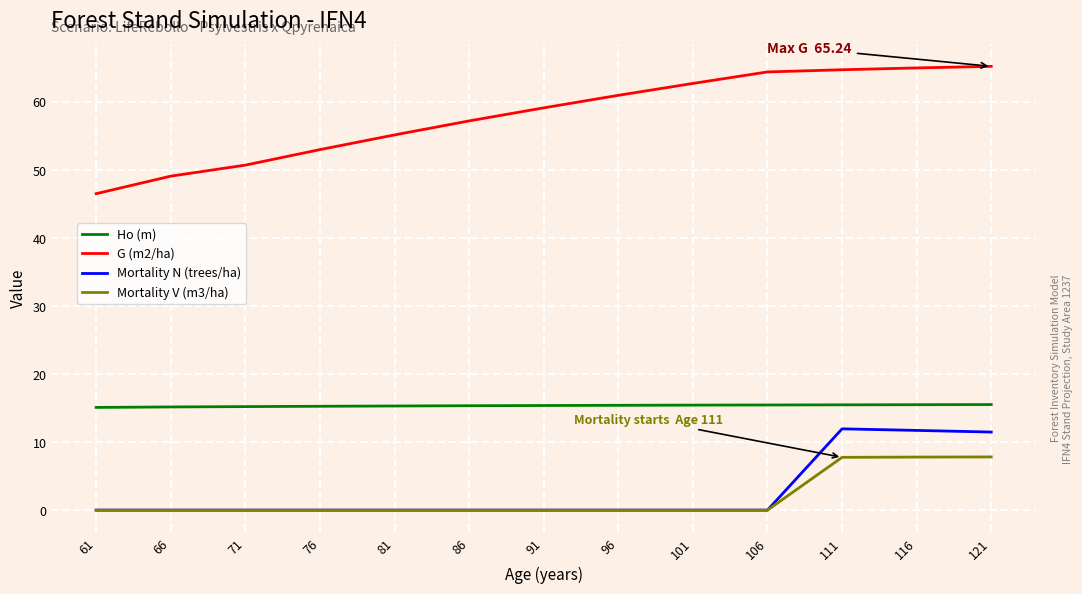

What is the spread (max minus min) of values at 86?

57.2